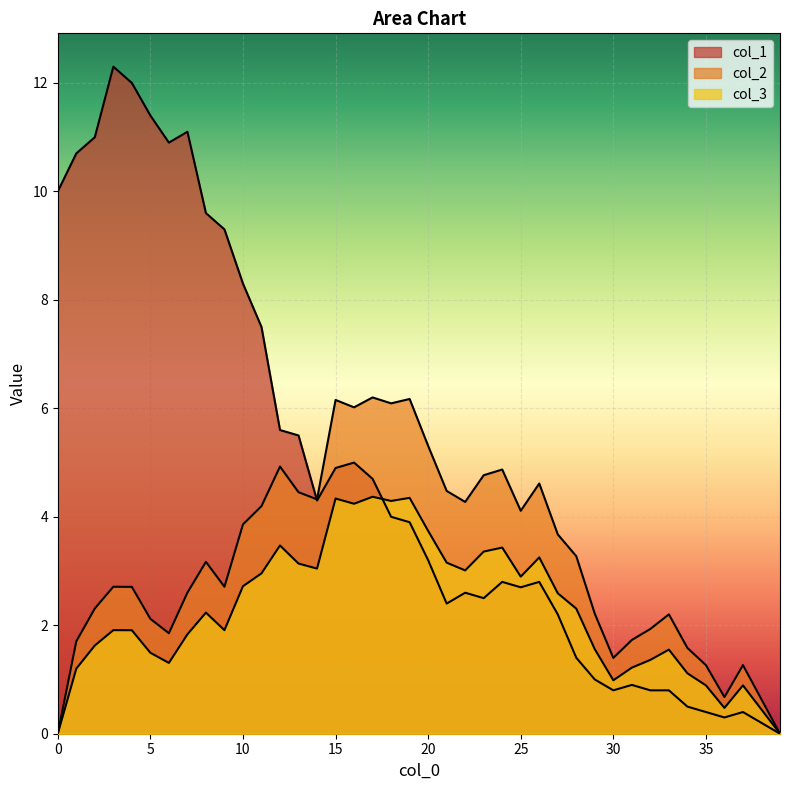

True or false: col_3 and col_1 intersect in this chart.

True